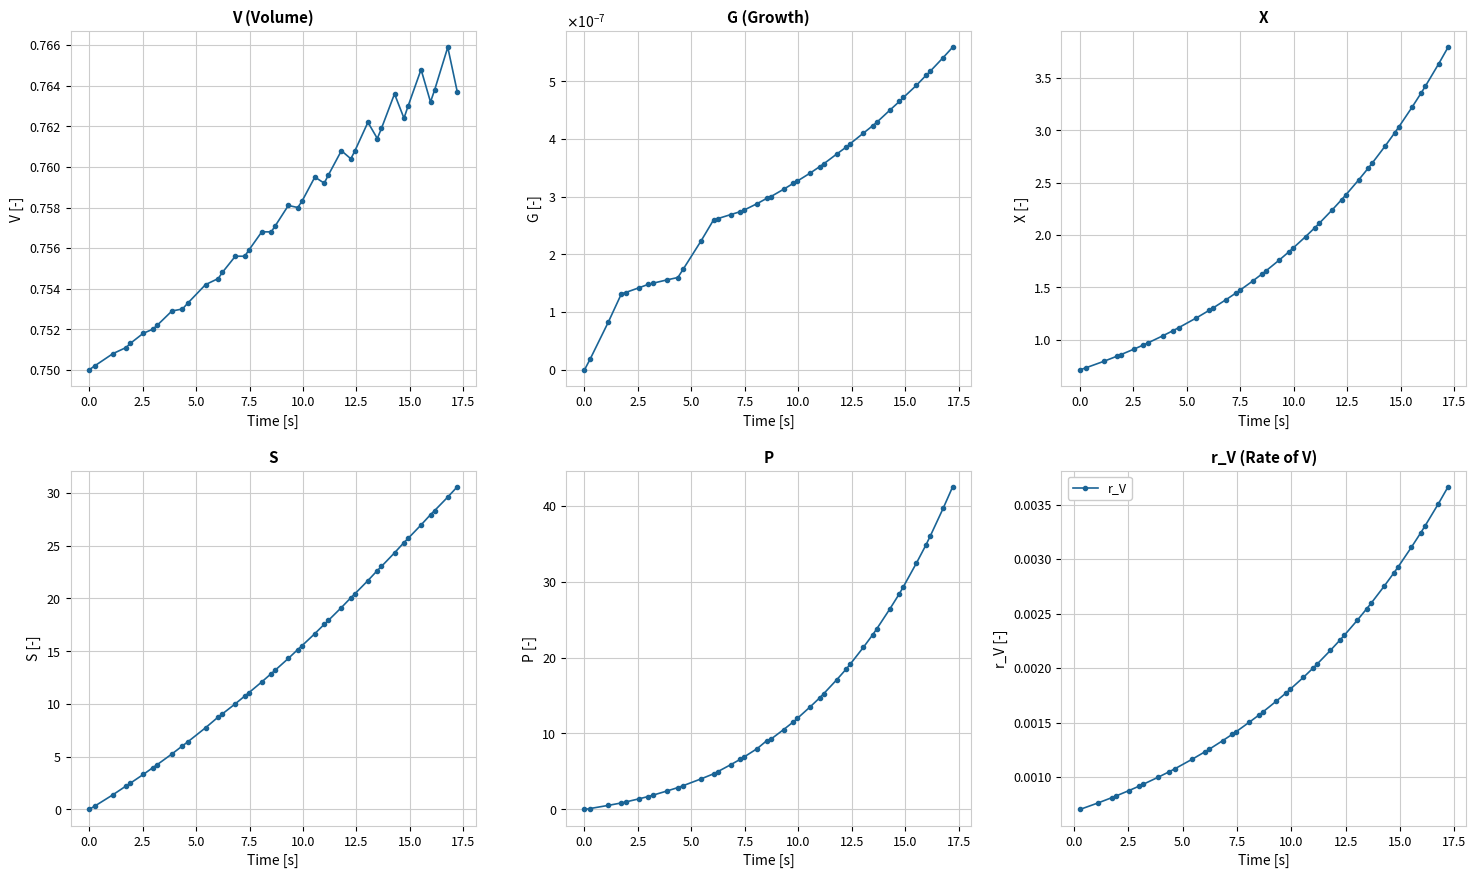

Is this an area chart (filled region under the line)?

No